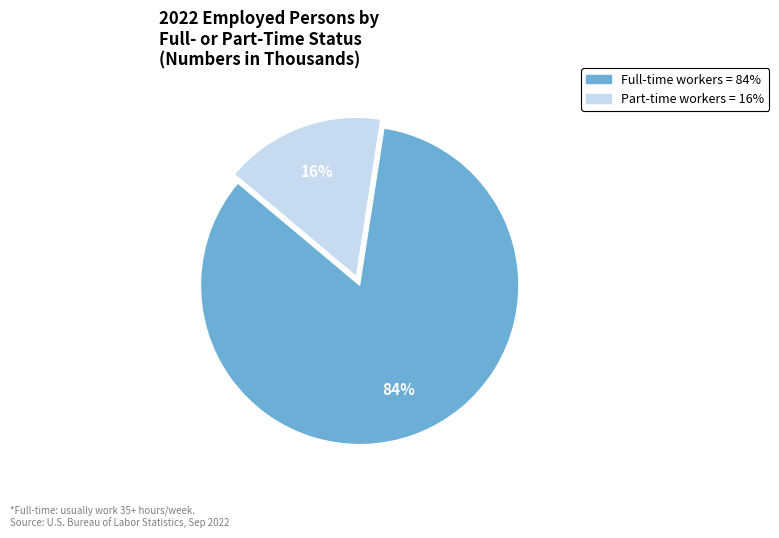

The Full-time workers slice represents 73% of the pie. True or false?

False